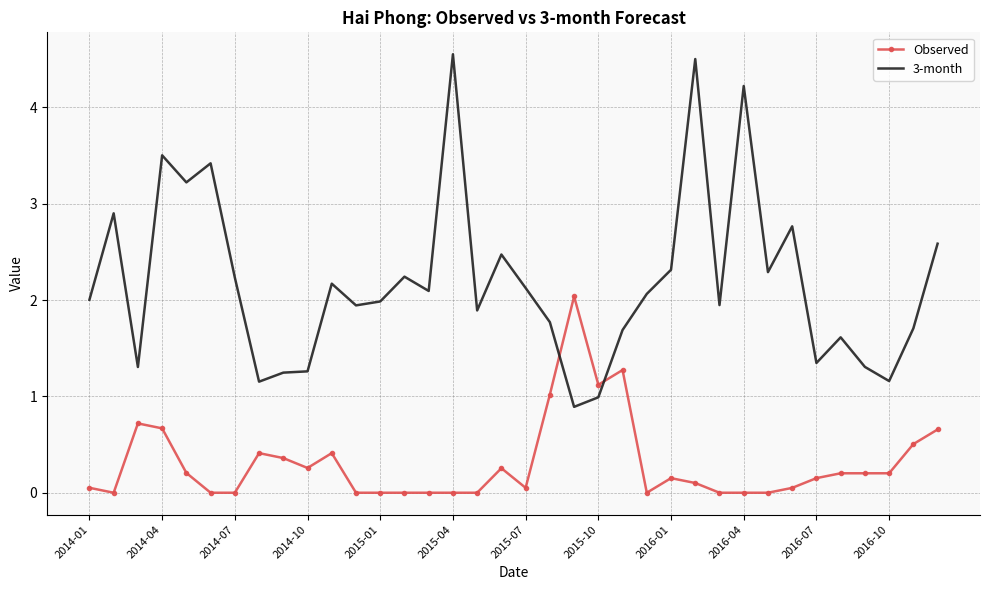

How many series are shown in this chart?

2